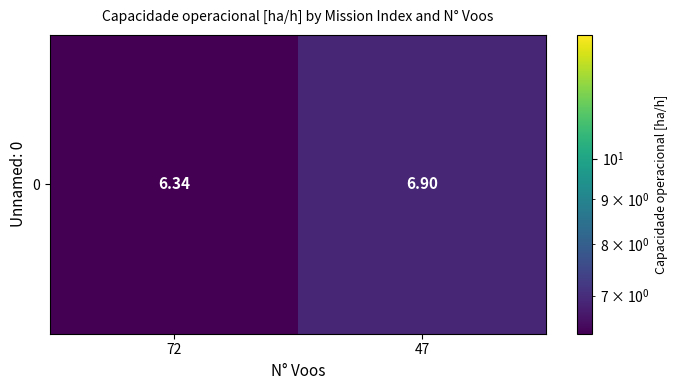

What is the difference between the maximum and minimum values?

0.6